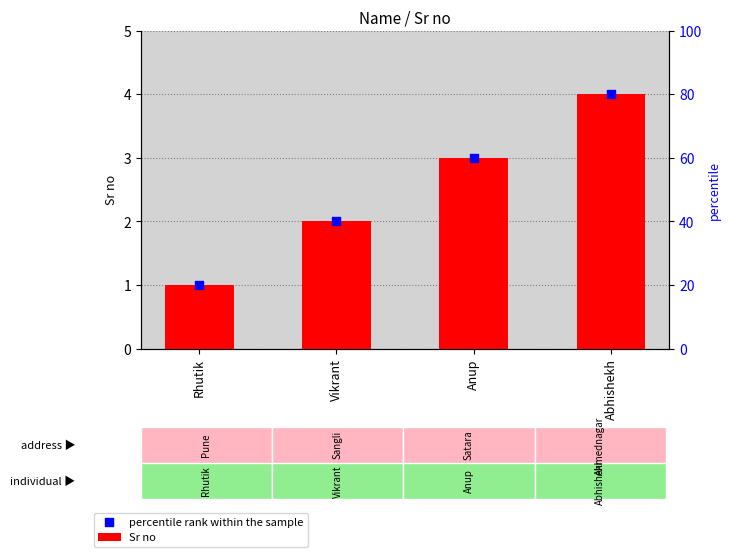

At how many categories does at least one series exceed 1?

3